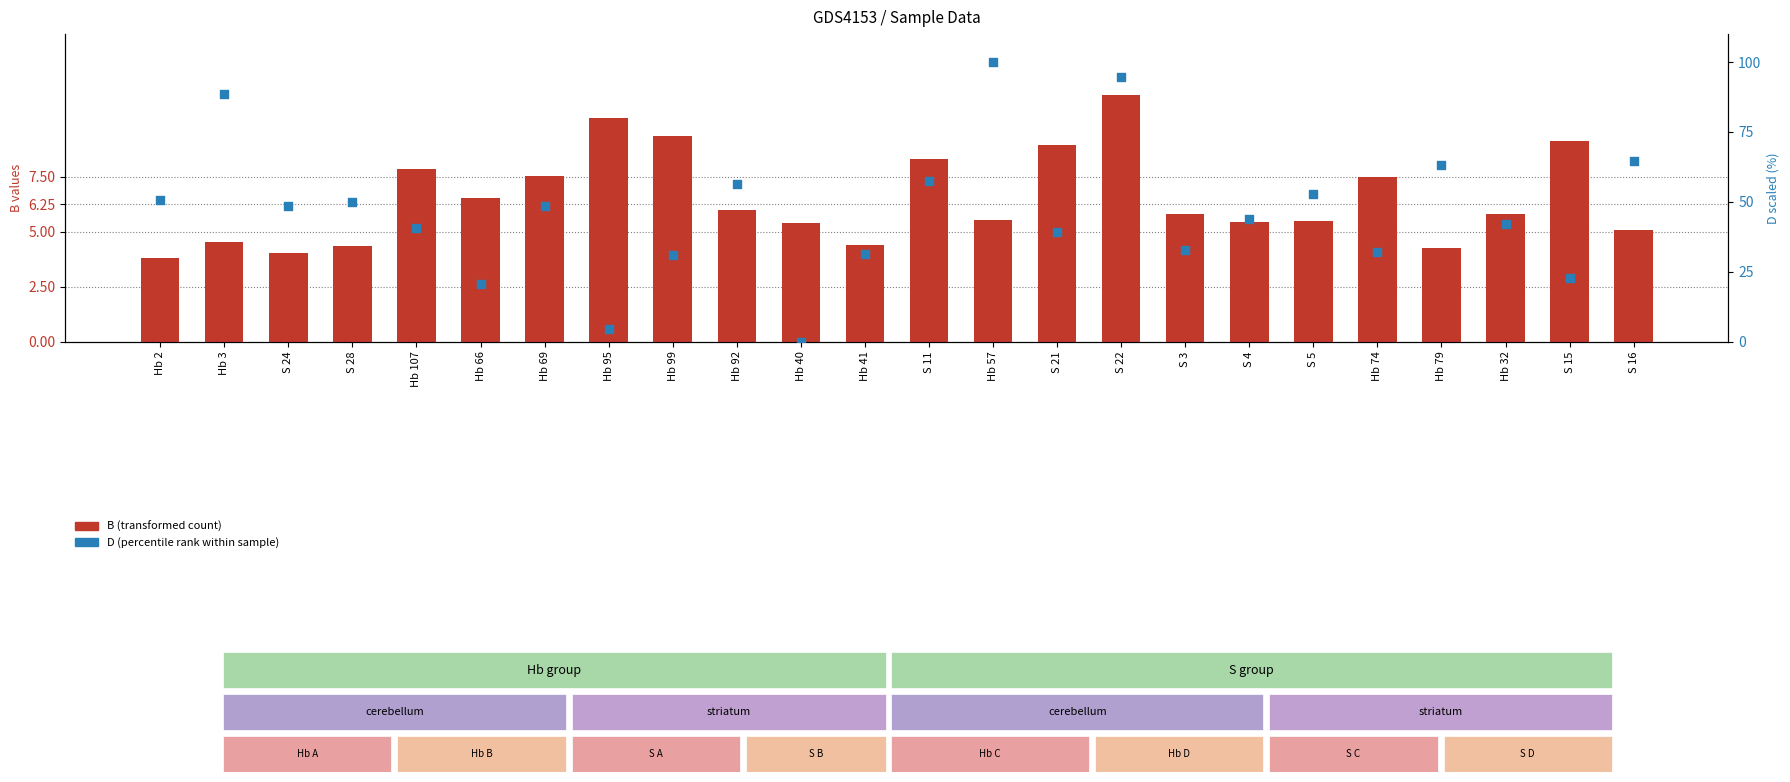

What are all the series names shown in the legend?

B (transformed count), D (percentile rank)